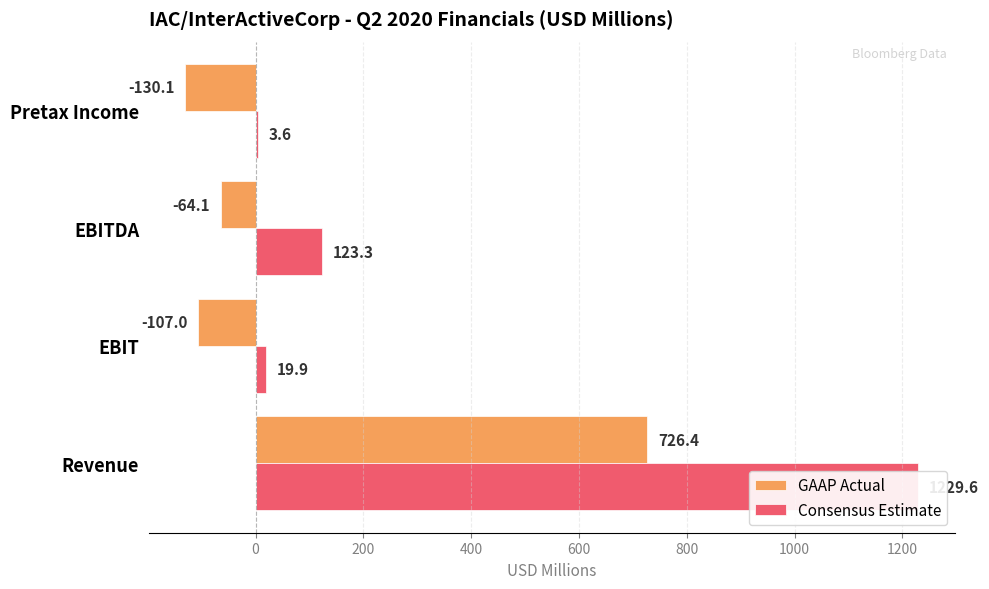

Rank the series at EBIT from lowest to highest value.

GAAP Actual, Consensus Estimate